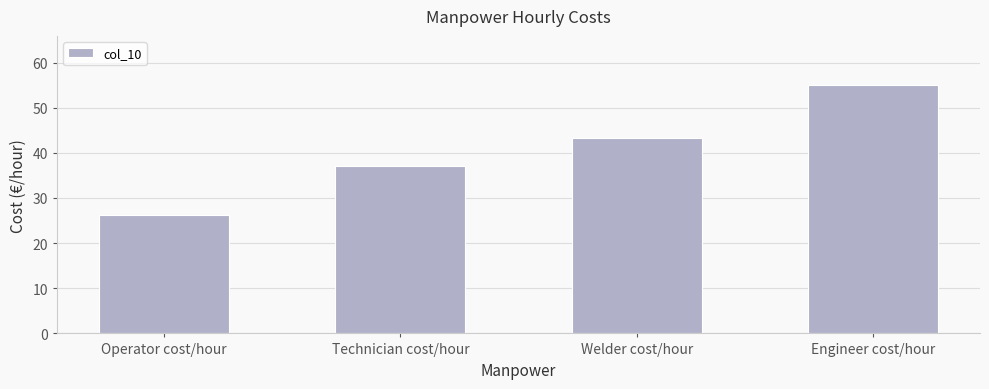

Reading left to right, extract all data points from this chart.

Operator cost/hour=26.1	Technician cost/hour=37.1	Welder cost/hour=43.2	Engineer cost/hour=54.9